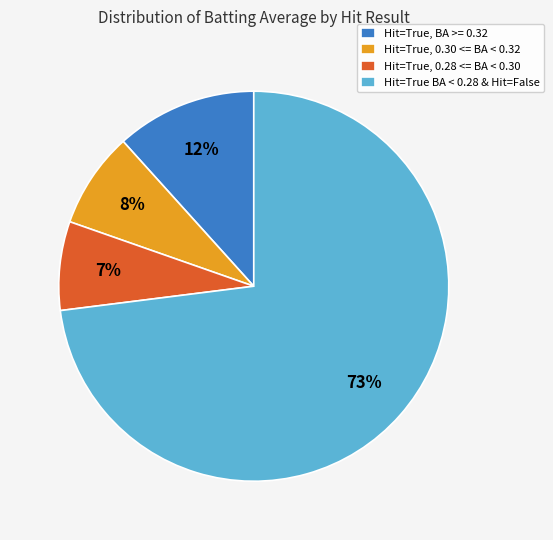

To the nearest percent, what is the average slice percentage?

25%